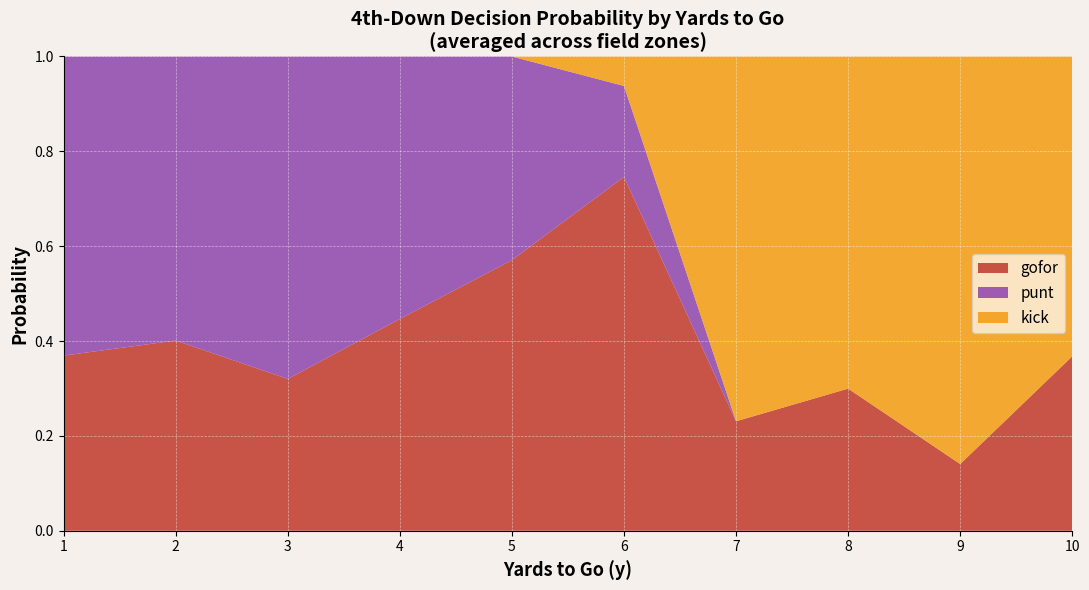

The gofor series shows 0.3 at 2. True or false?

False